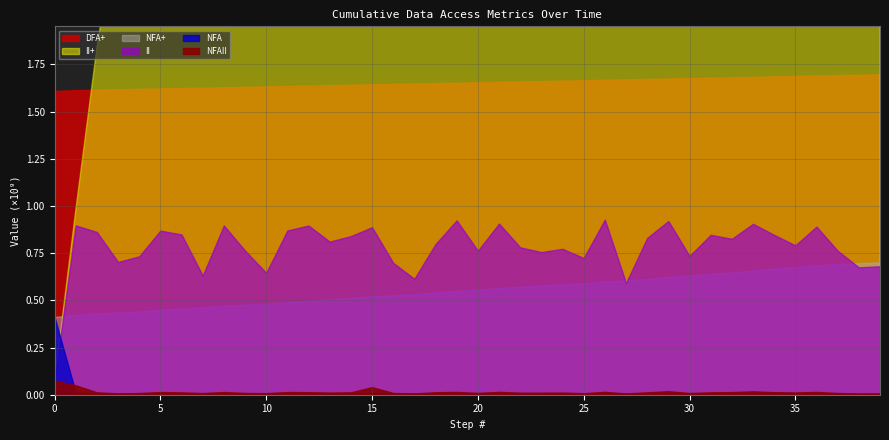

Is the value of II+ at 19 greater than the value of II at 38?

Yes